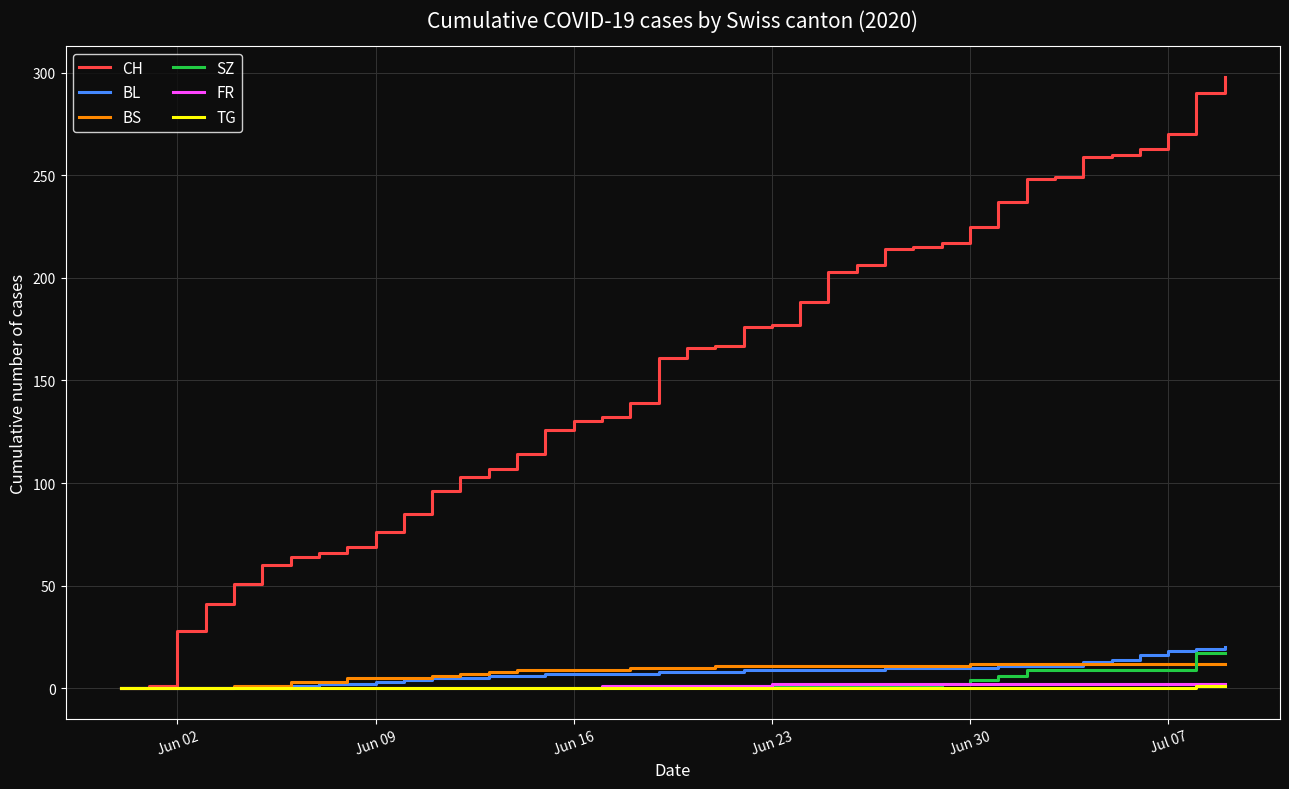

Does the chart display data point markers on the line(s)?

No